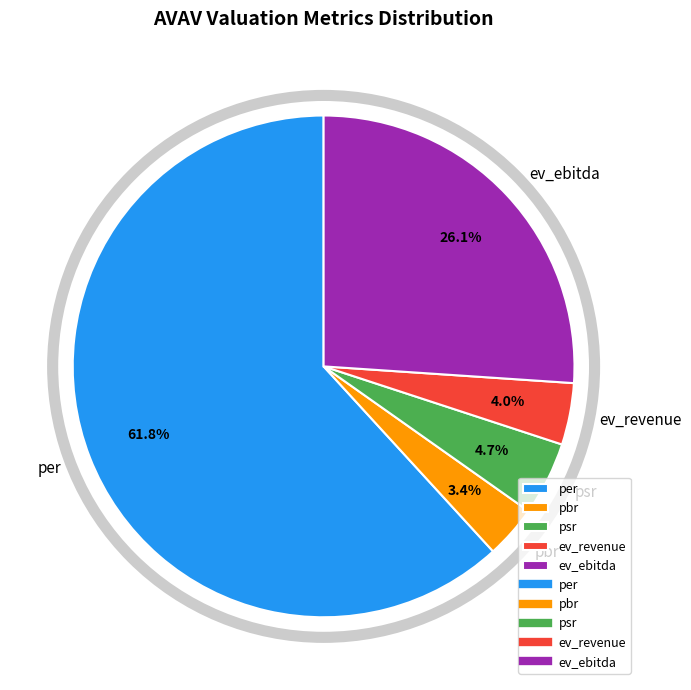

True or false: pbr accounts for 3% of the total.

True